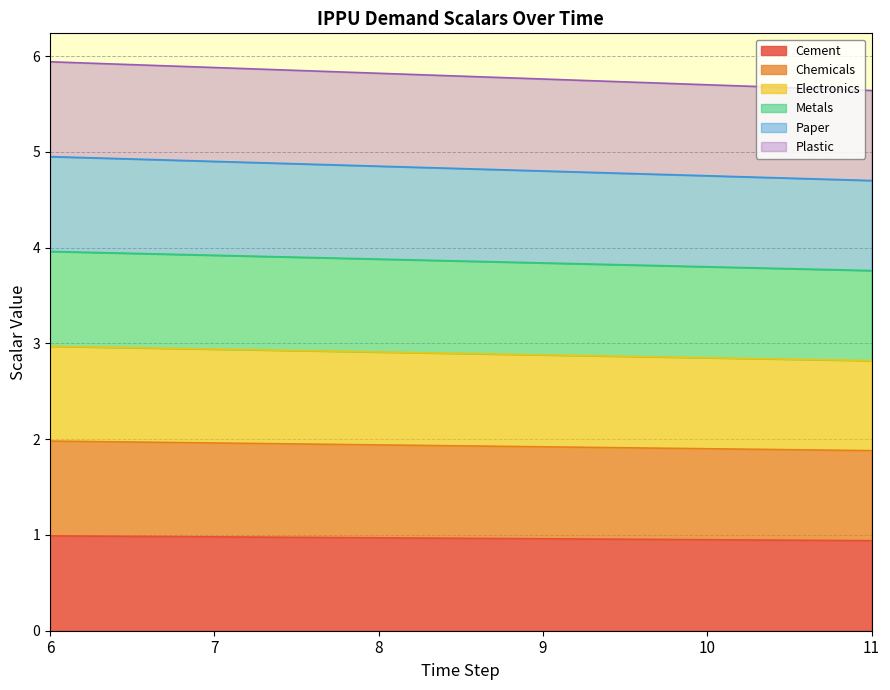

Is it true that demscalar_ippu_metals equals 3.8 at 10?

True